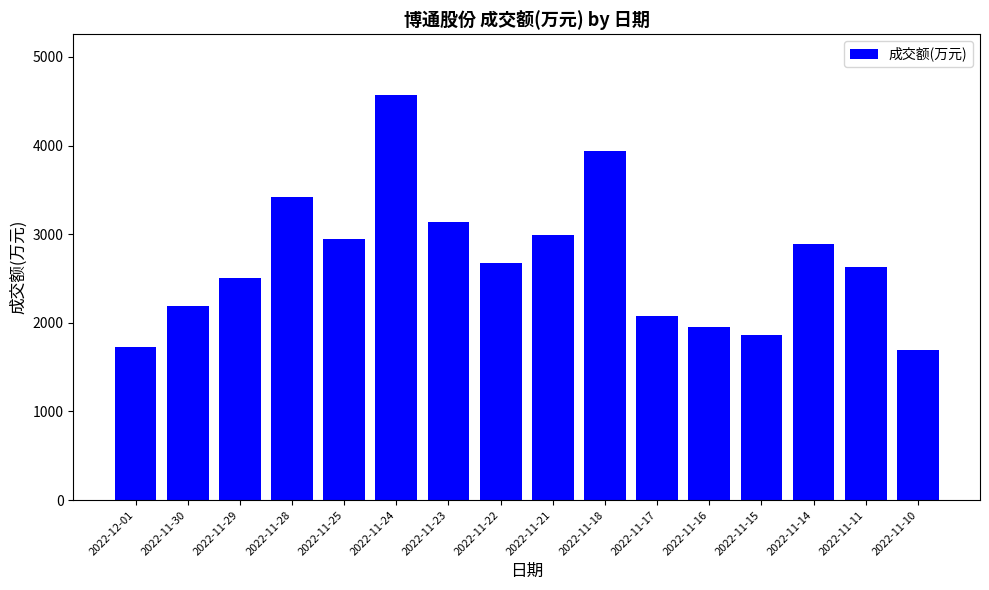

Reading left to right, transcribe all the data shown in this chart.

2022-12-01=1732	2022-11-30=2187	2022-11-29=2502	2022-11-28=3418	2022-11-25=2951	2022-11-24=4570	2022-11-23=3136	2022-11-22=2674	2022-11-21=2990	2022-11-18=3941	2022-11-17=2080	2022-11-16=1951	2022-11-15=1860	2022-11-14=2893	2022-11-11=2625	2022-11-10=1697